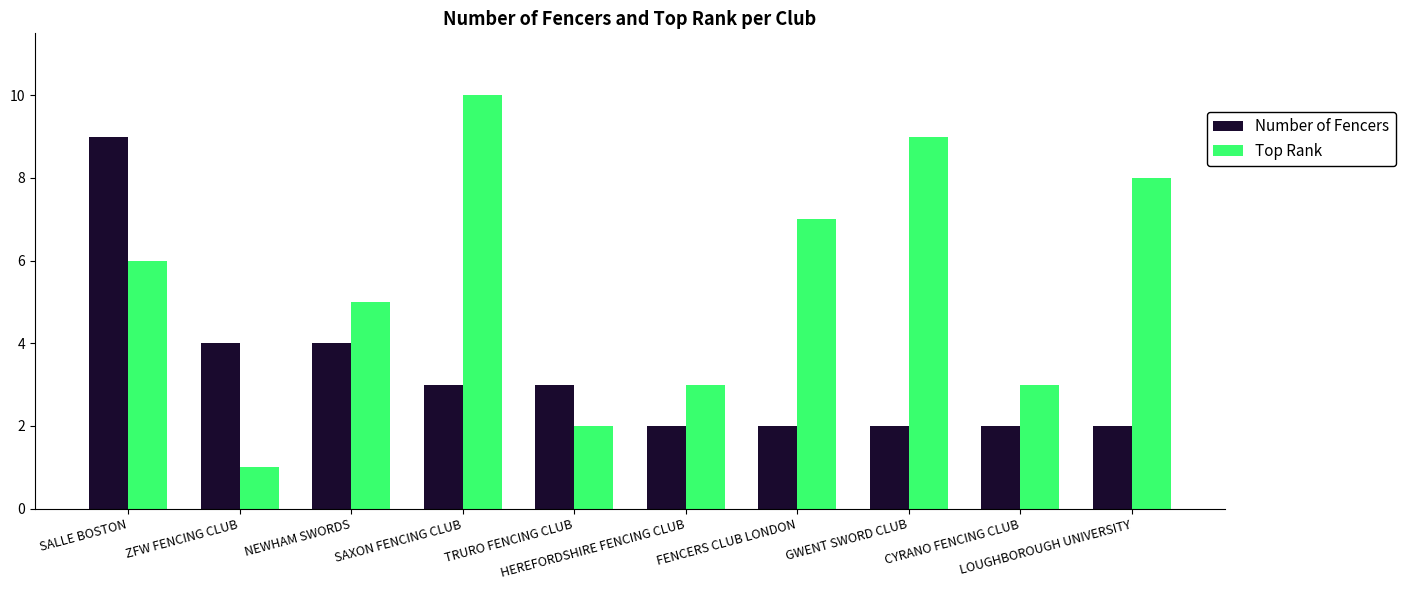

Where is Top Rank nearest to the value 5?

NEWHAM SWORDS